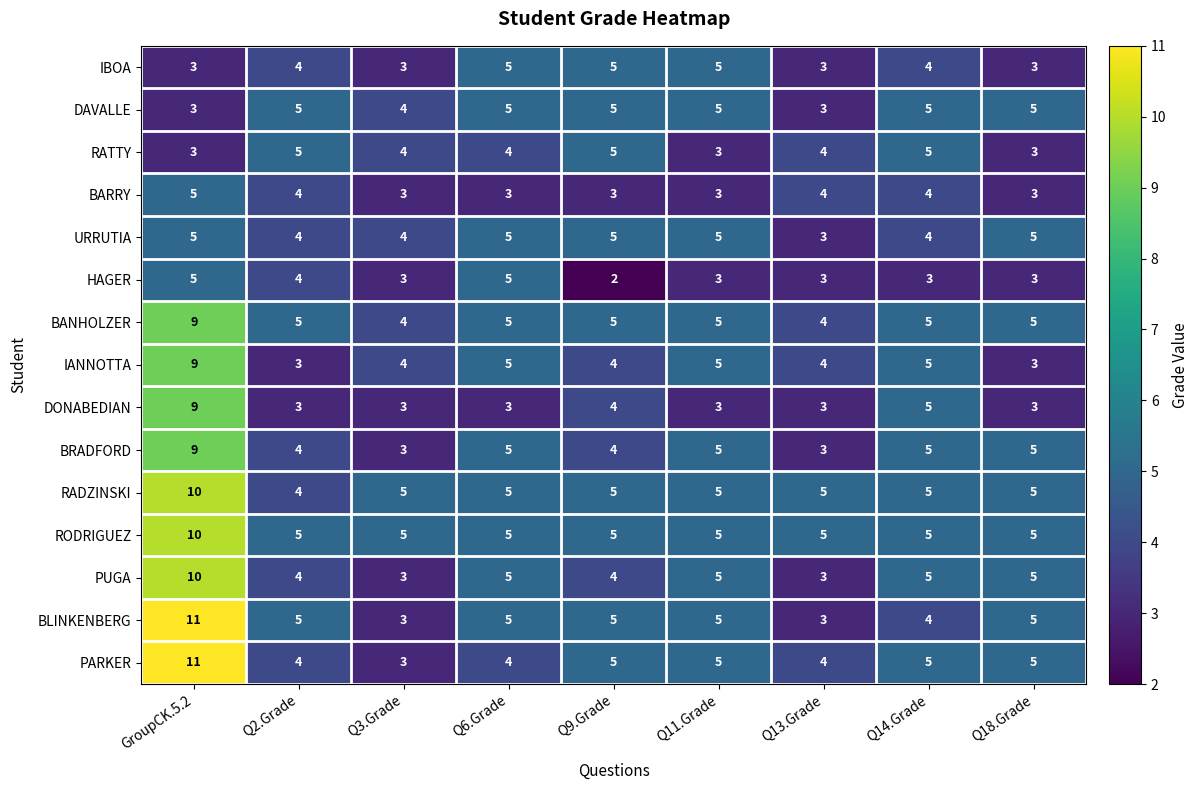

Which series has the widest spread of values?

BLINKENBERG